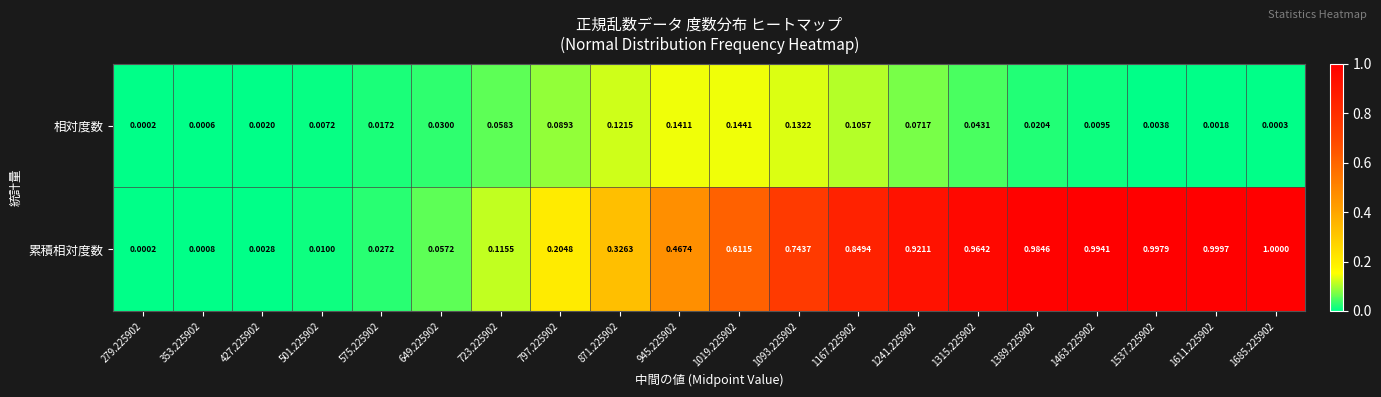

Which series has the largest total across all categories?

累積相対度数